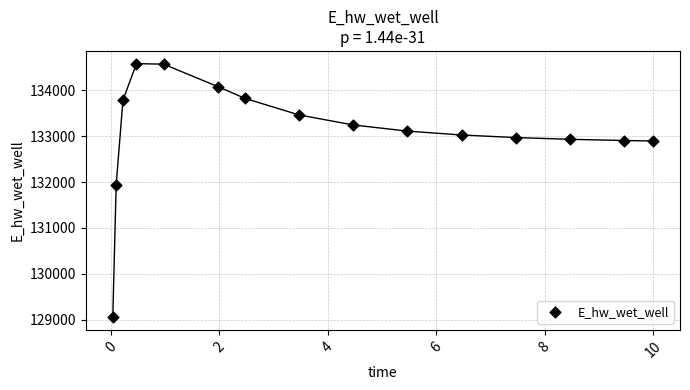

What is the range of Y values (max minus min)?

5528.7